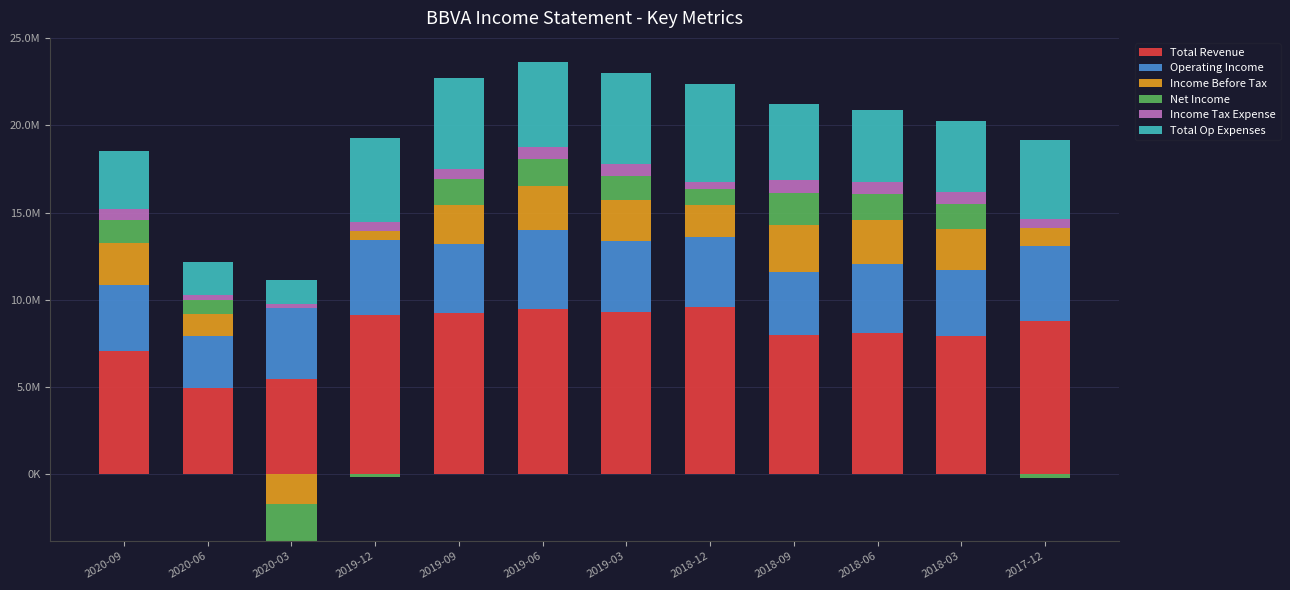

What is the sum of the Total Revenue values at 2018-12 and 2018-06?

17699400